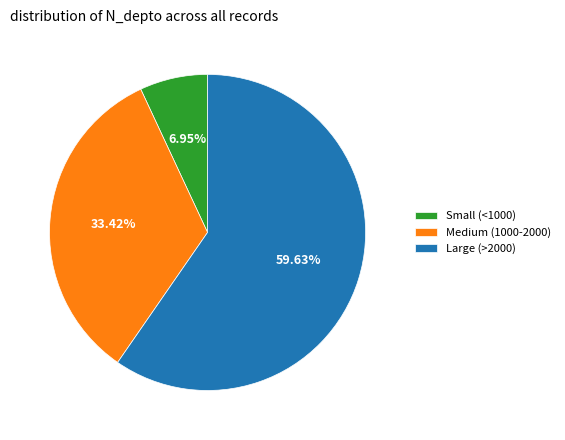

What is the ratio of the value at Medium (1000-2000) to the value at Small (<1000)?

4.8